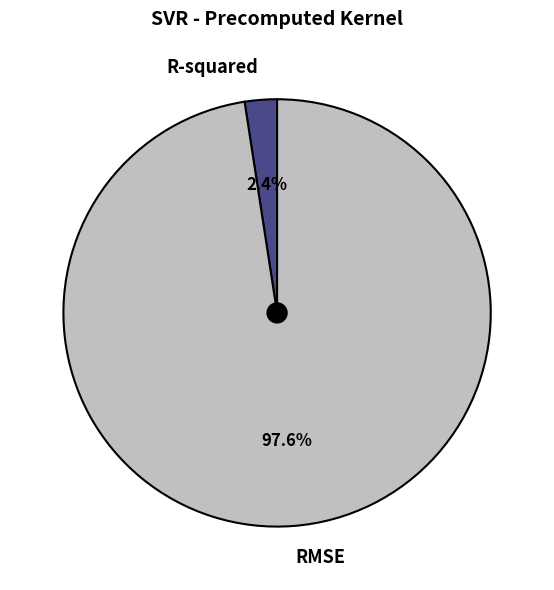

Which category accounts for the majority?

RMSE